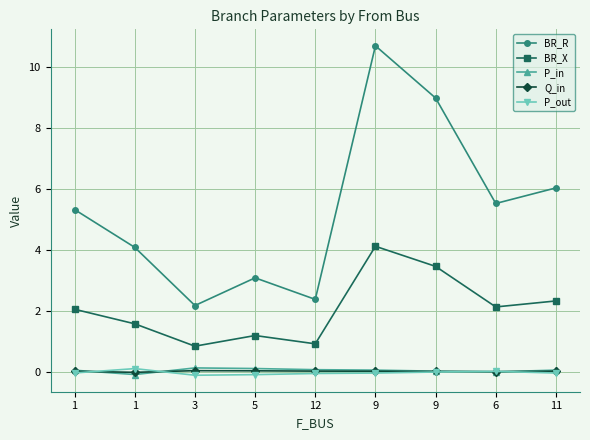

List the labels in order of BR_X value, smallest first.

3, 12, 5, 1, 1, 6, 11, 9, 9